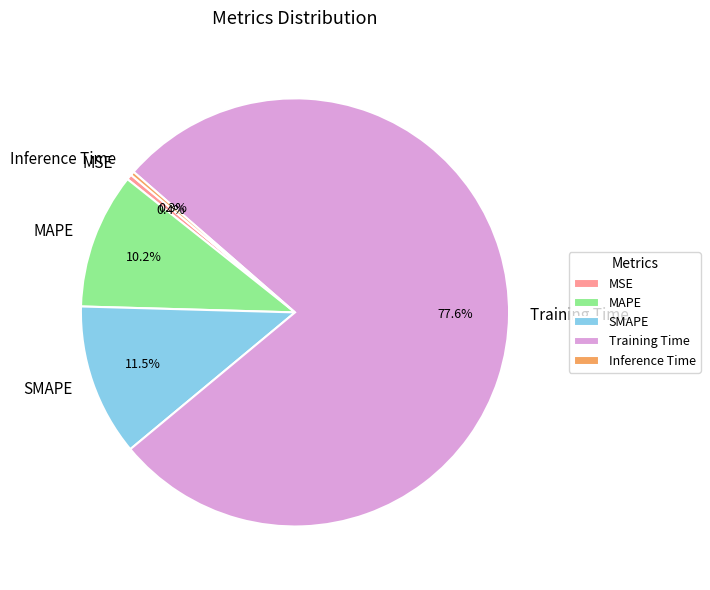

Does MAPE represent more than half of the total?

No